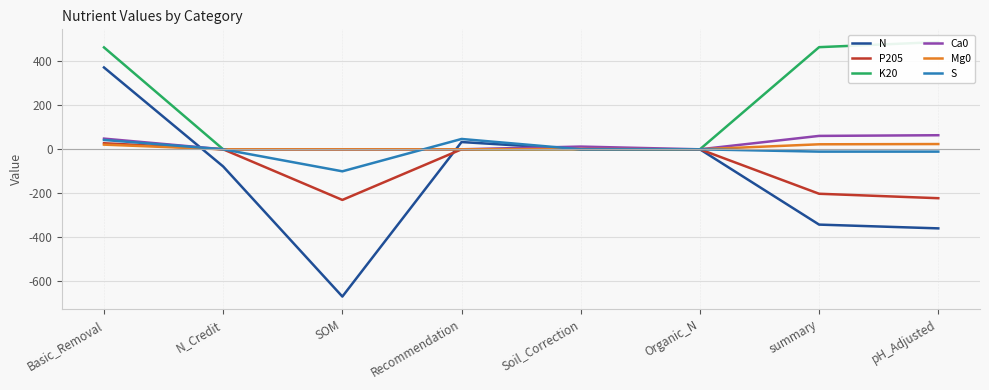

What is the sum of all S values?

-31.5